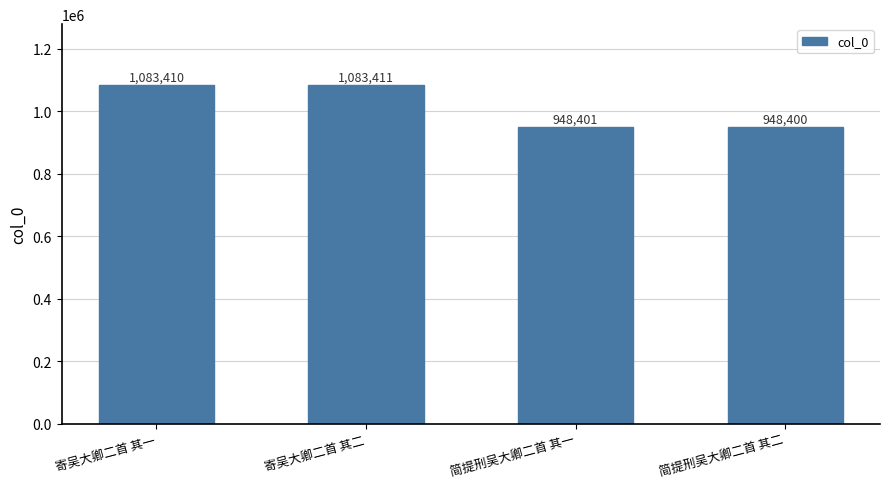

Reading right to left, what are all the values shown in this chart?

948400	948401	1083411	1083410